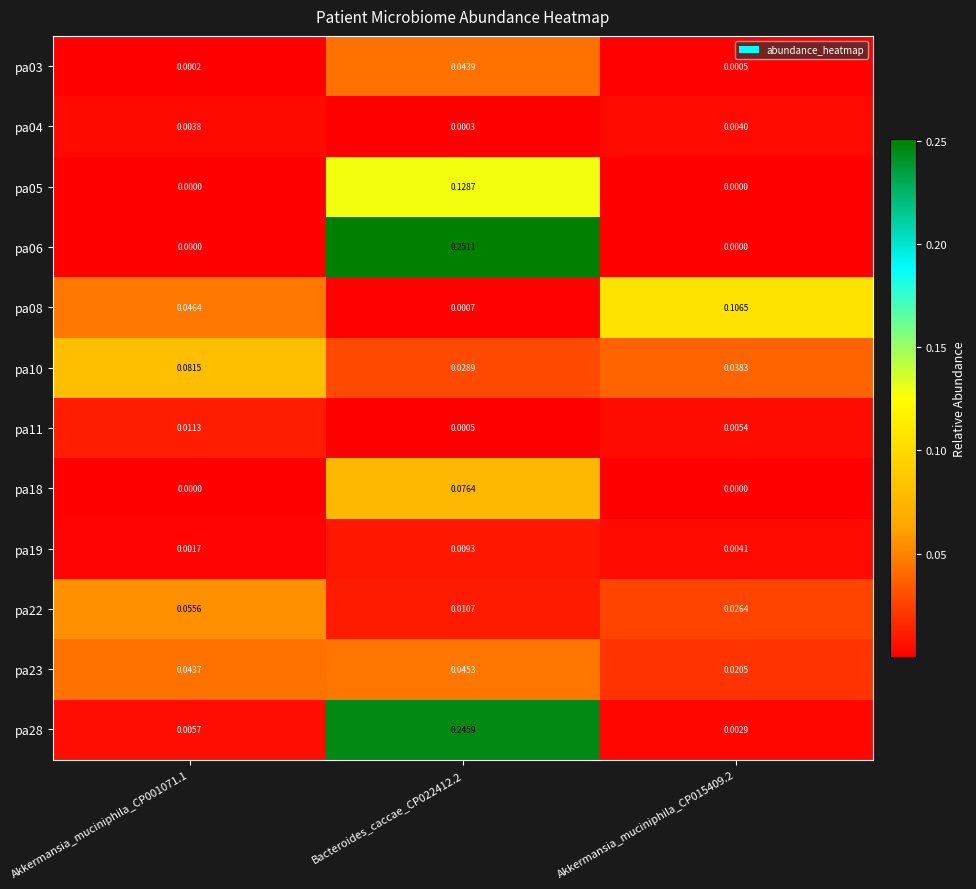

Which label corresponds to the smallest value in the chart?

Akkermansia_muciniphila_CP015409.2